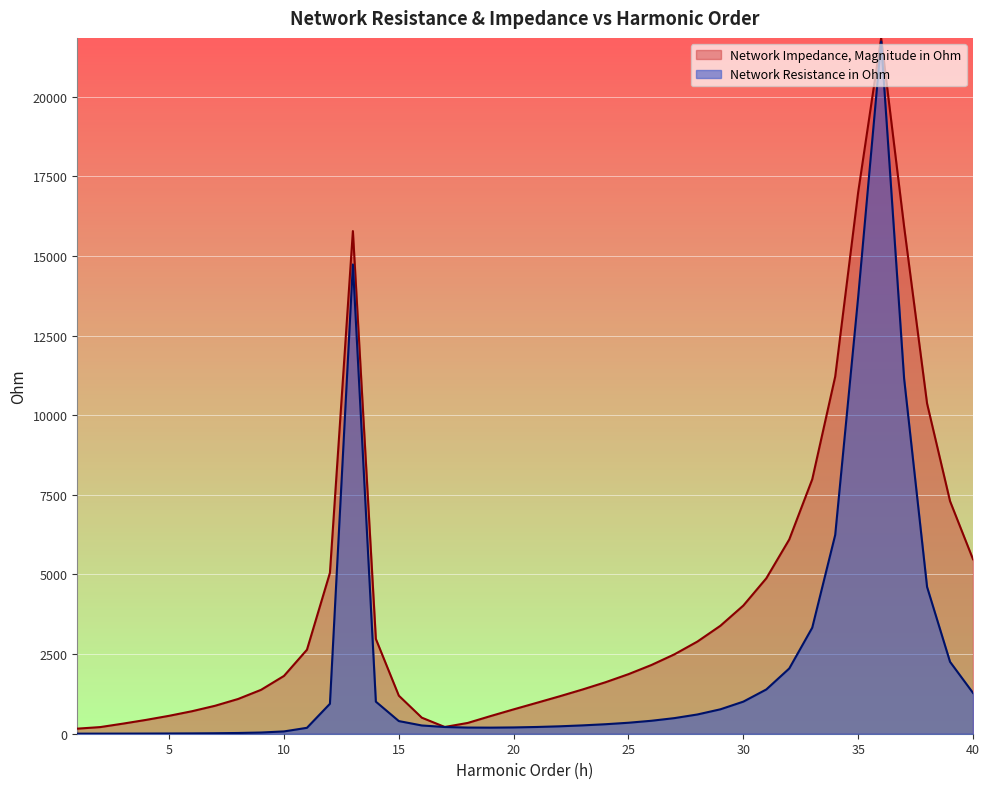

The Network Impedance, Magnitude in Ohm series shows 1870.7 at 25. True or false?

True